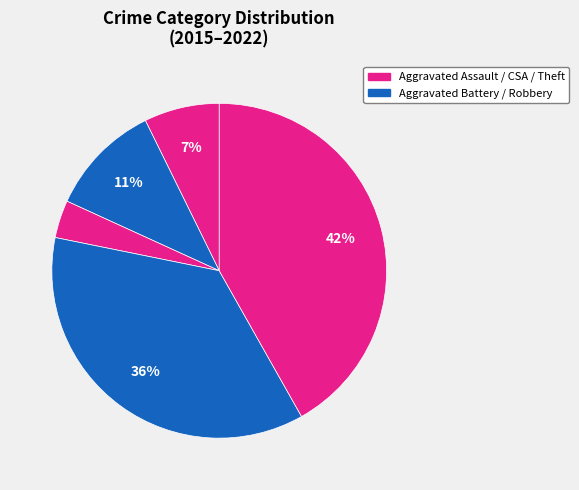

Which slice is the largest?

Theft